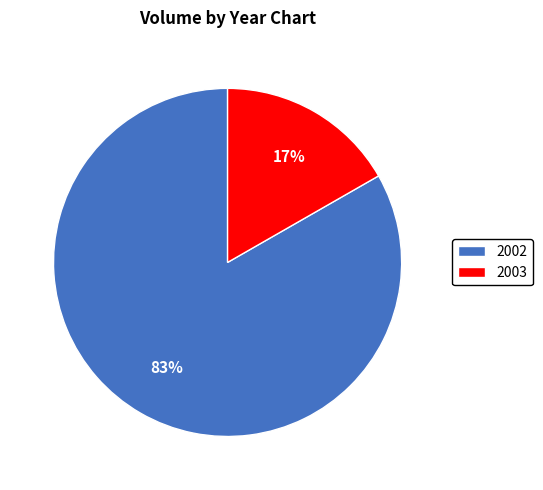

To the nearest percent, what is the average slice percentage?

50%